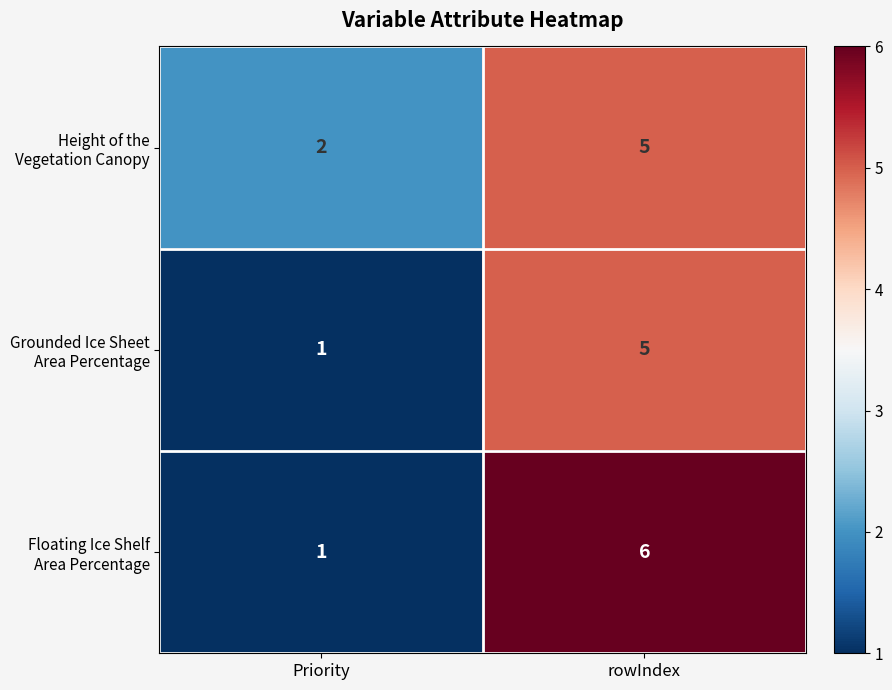

At which category is the sum across all series the highest?

rowIndex